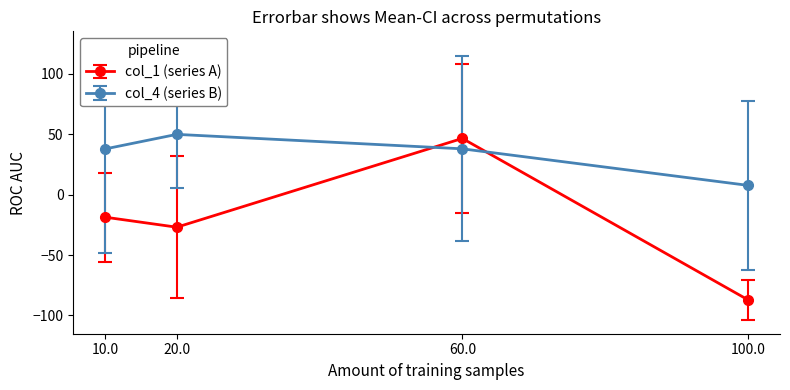

Where is the first local minimum for col_1 (series A)?

20.0